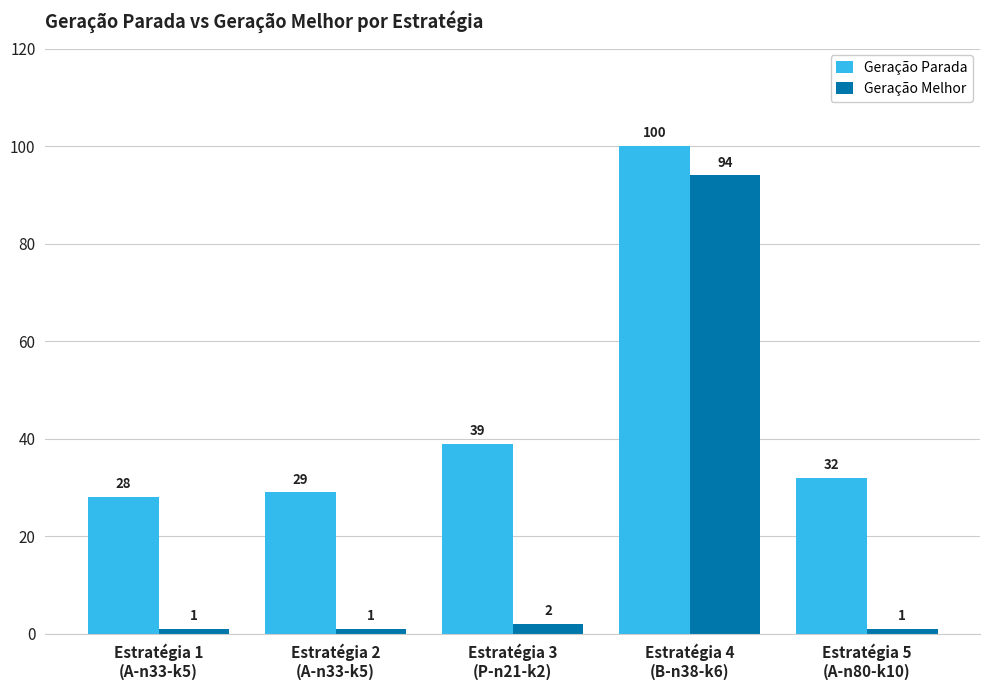

What value does the Geração Parada series have at Estratégia 1
(A-n33-k5), to the nearest 10?

30